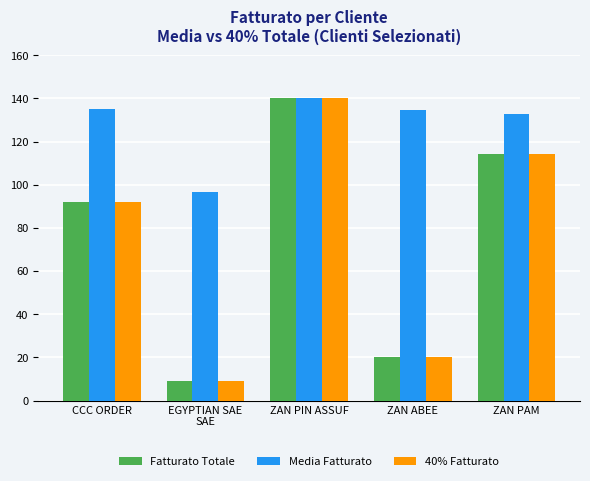

What is the difference between the 40% Fatturato values at CCC ORDER and ZAN PAM?

22.1